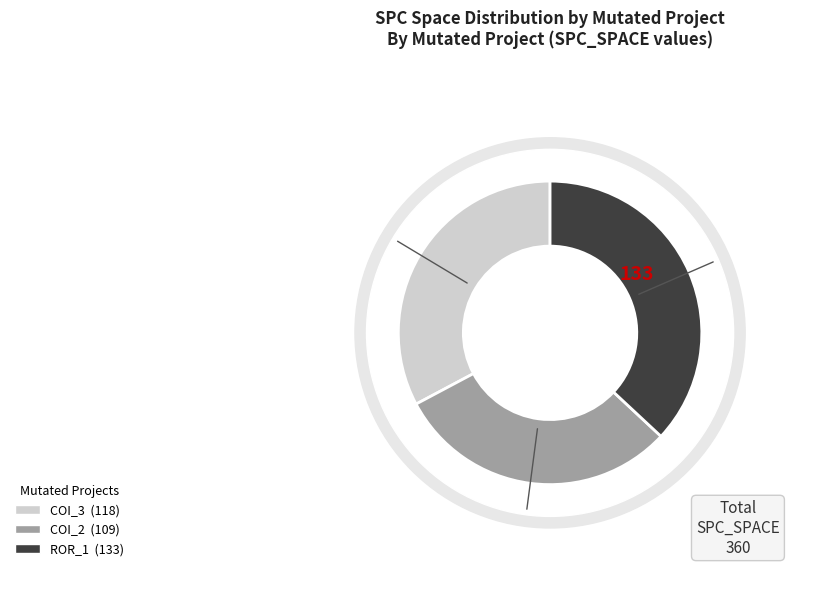

Which category has the smallest portion of the pie?

AutoResponder.EmailSystem.Client.COI_2